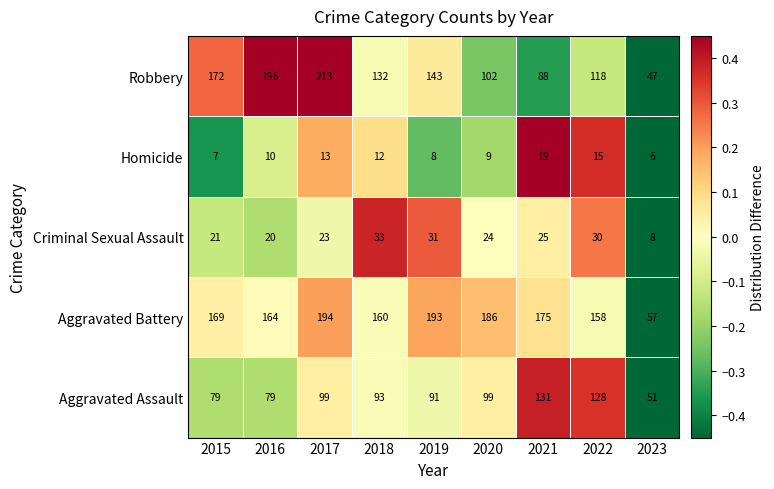

What is the sum of all Criminal Sexual Assault values?

215